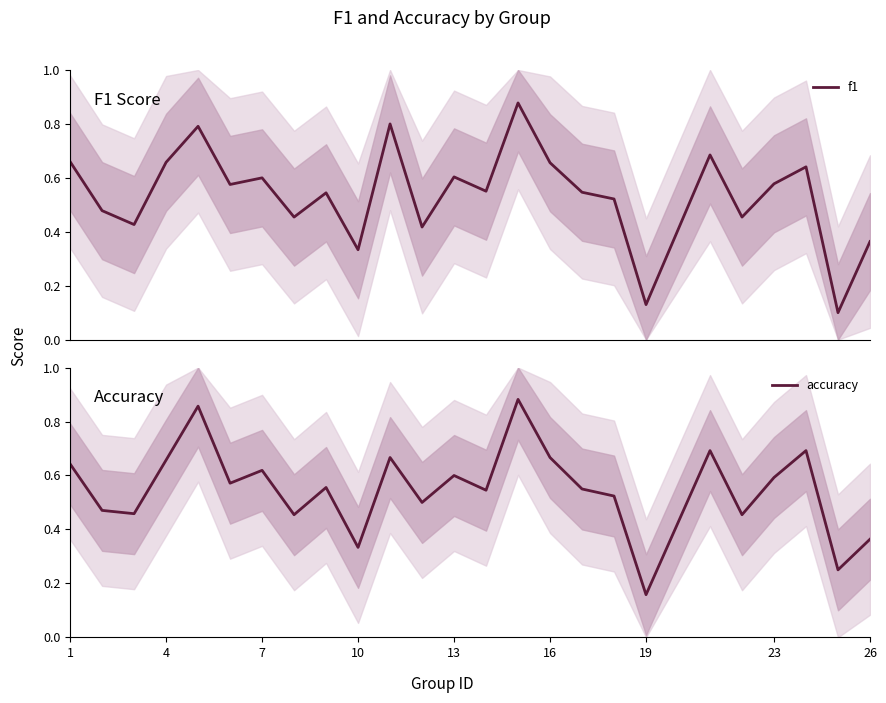

What are all the series names shown in the legend?

f1, accuracy